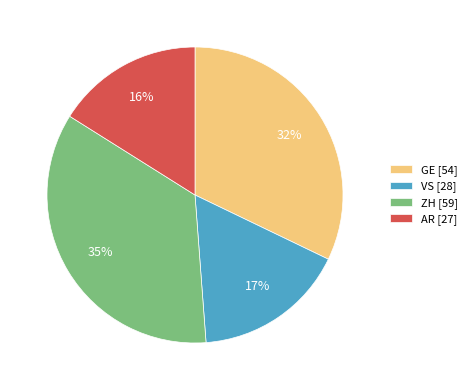

Which has a higher value, VS [28] or AR [27]?

VS [28]